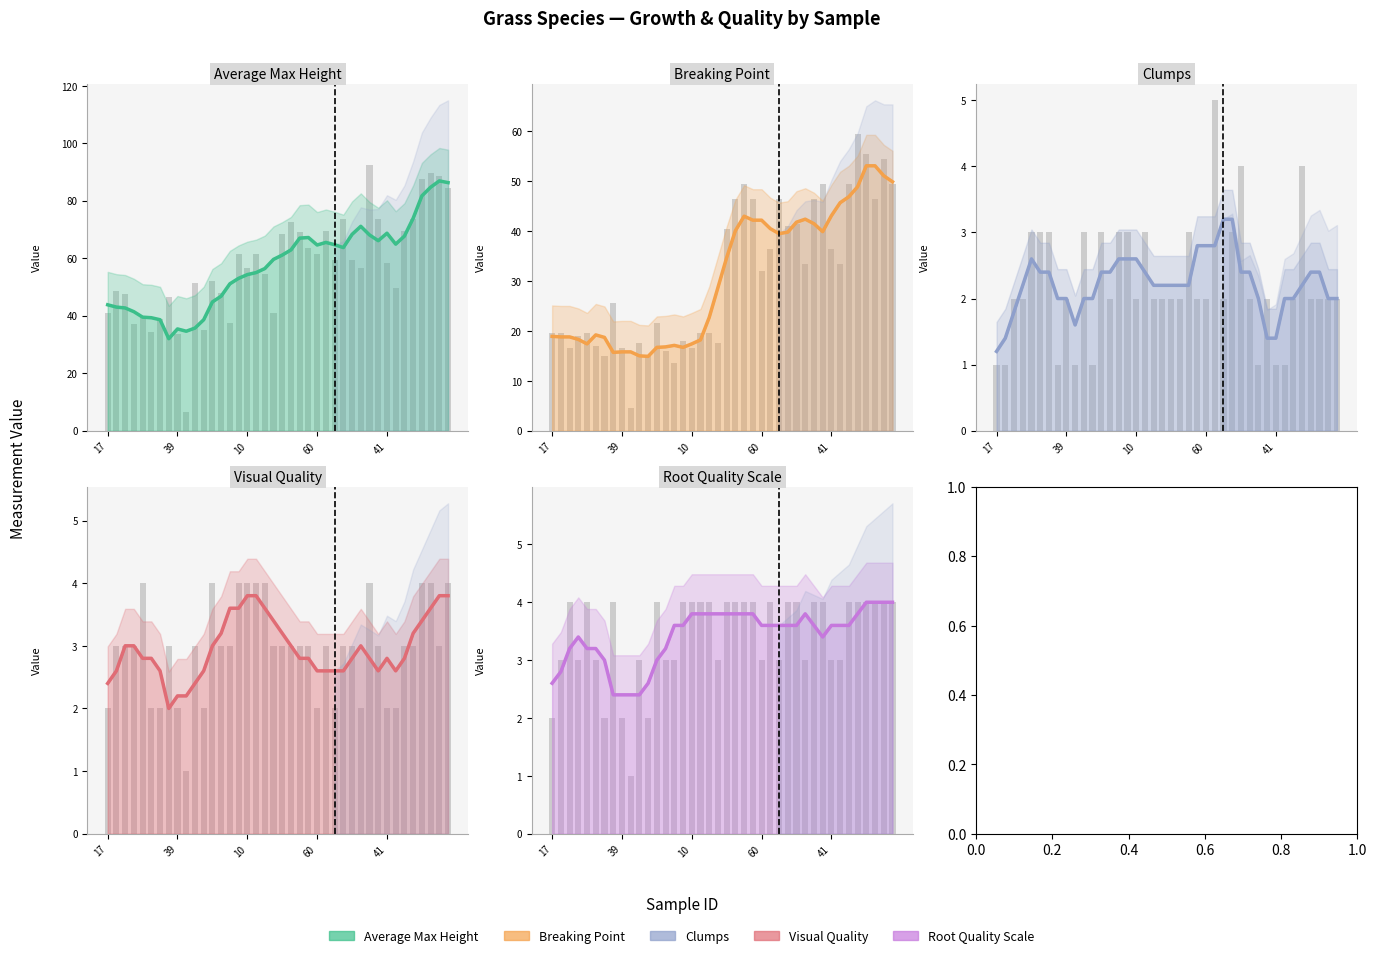

Reading right to left, list all the values displayed in this chart.

Average_Max_Height: 51=84.5	43=88.5	37=89.5	19=87.5	9=73.5	59=69.5	49=49.5	41=58.5	18=73.5	13=92.5	53=56.5	42=59.5	25=73.5	24=59.5	6=69.5	60=61.5	40=63.5	30=69.0	16=72.5	2=68.5	52=41.0	32=54.5	21=61.5	10=56.5	5=61.5	57=37.5	45=48.0	31=52.0	28=35.0	12=51.5	48=6.5	39=33.5	38=46.5	8=39.0	4=34.5	54=39.5	50=37.0	33=47.5	29=48.5	17=41.0
Breaking_Point: 51=49.5	43=54.5	37=46.5	19=55.5	9=59.5	59=49.5	49=33.5	41=36.5	18=49.5	13=46.5	53=33.5	42=41.5	25=41.0	24=46.5	6=36.5	60=32.0	40=46.5	30=49.5	16=46.5	2=40.5	52=17.5	32=19.5	21=19.5	10=16.5	5=18.0	57=13.5	45=16.0	31=21.5	28=15.0	12=17.5	48=4.5	39=16.5	38=25.5	8=15.0	4=17.0	54=19.5	50=19.0	33=16.5	29=19.5	17=19.5
Clumps: 51=2.0	43=2.0	37=2.0	19=2.0	9=4.0	59=2.0	49=1.0	41=1.0	18=2.0	13=1.0	53=2.0	42=4.0	25=3.0	24=2.0	6=5.0	60=2.0	40=2.0	30=3.0	16=2.0	2=2.0	52=2.0	32=2.0	21=3.0	10=2.0	5=3.0	57=3.0	45=2.0	31=3.0	28=1.0	12=3.0	48=1.0	39=2.0	38=1.0	8=3.0	4=3.0	54=3.0	50=2.0	33=2.0	29=1.0	17=1.0
Visual_Quality: 51=4.0	43=3.0	37=4.0	19=4.0	9=3.0	59=3.0	49=2.0	41=2.0	18=3.0	13=4.0	53=2.0	42=3.0	25=3.0	24=2.0	6=3.0	60=2.0	40=3.0	30=3.0	16=3.0	2=3.0	52=3.0	32=4.0	21=4.0	10=4.0	5=4.0	57=3.0	45=3.0	31=4.0	28=2.0	12=3.0	48=1.0	39=2.0	38=3.0	8=2.0	4=2.0	54=4.0	50=3.0	33=3.0	29=3.0	17=2.0
Root_Quality_Scale: 51=4.0	43=4.0	37=4.0	19=4.0	9=4.0	59=4.0	49=3.0	41=3.0	18=4.0	13=4.0	53=3.0	42=4.0	25=4.0	24=3.0	6=4.0	60=3.0	40=4.0	30=4.0	16=4.0	2=4.0	52=3.0	32=4.0	21=4.0	10=4.0	5=4.0	57=3.0	45=3.0	31=4.0	28=2.0	12=3.0	48=1.0	39=2.0	38=4.0	8=2.0	4=3.0	54=4.0	50=3.0	33=4.0	29=3.0	17=2.0